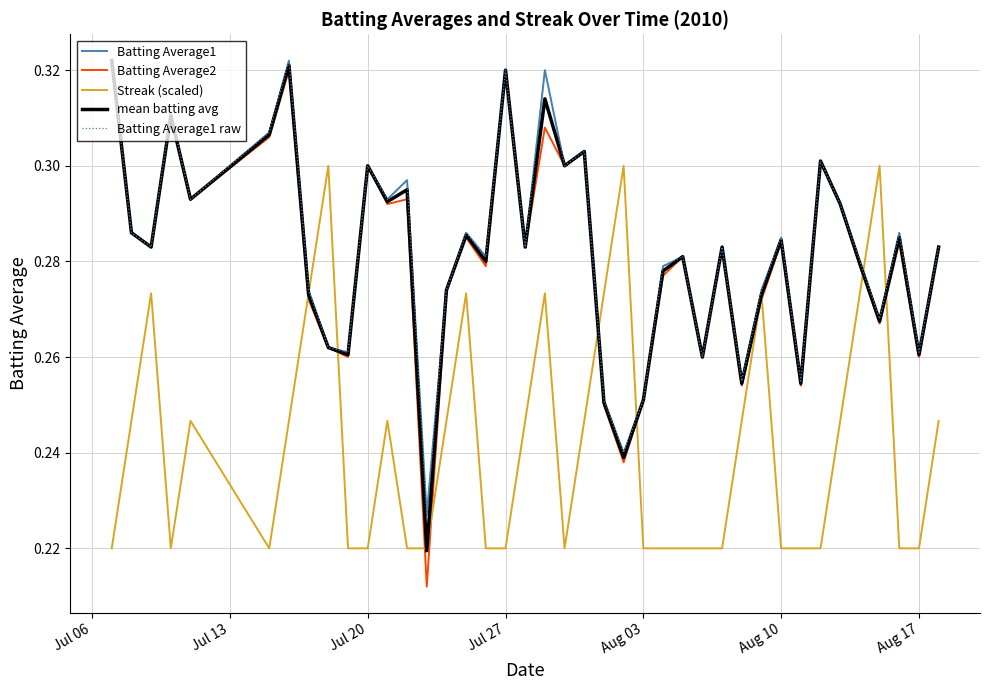

Is this an area chart (filled region under the line)?

No